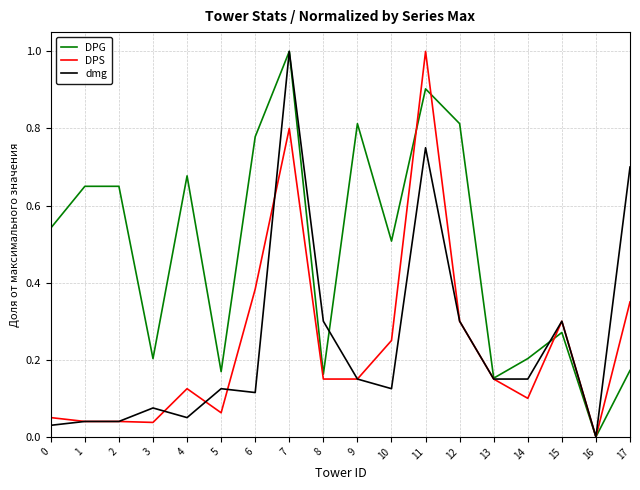

At which label does dmg reach its minimum?

16